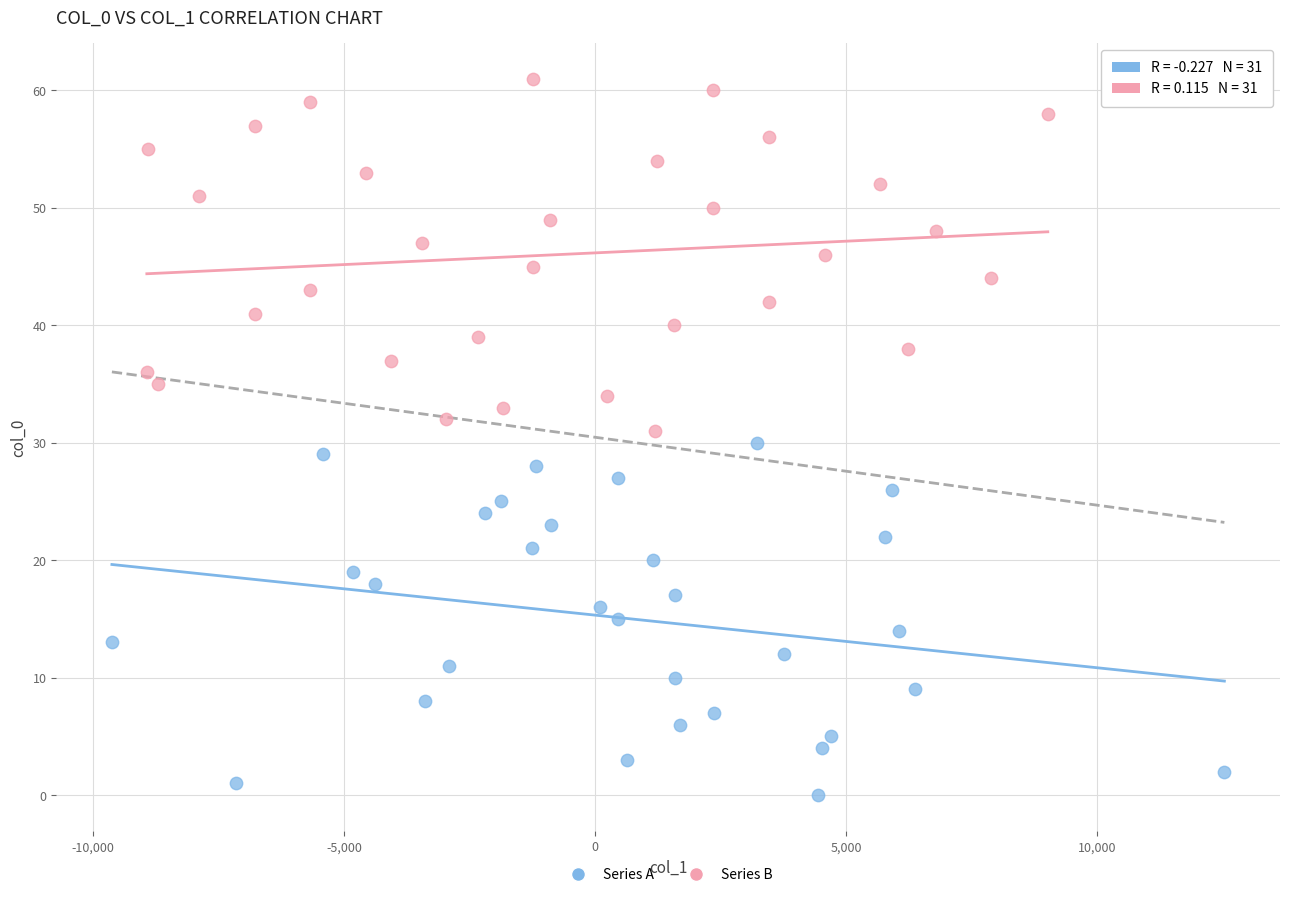

Which series contains the lowest Y value?

Series A